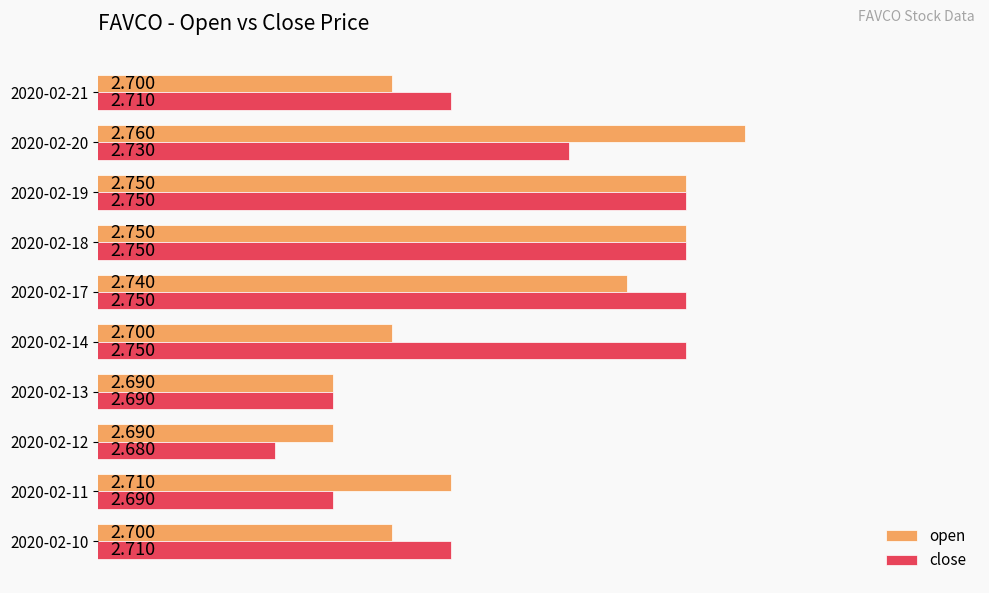

What is the average value of the close series?

2.7